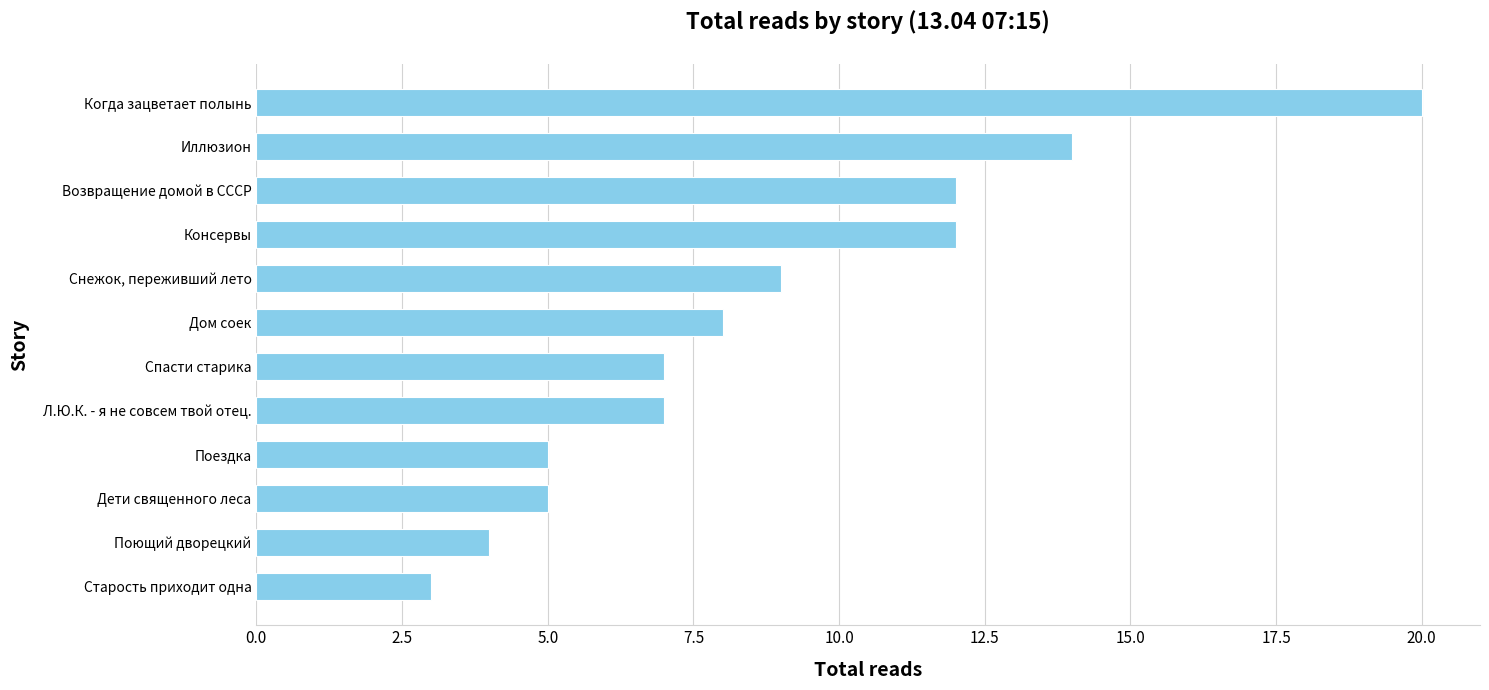

What is the difference between the values at Возвращение домой в СССР and Поездка?

7